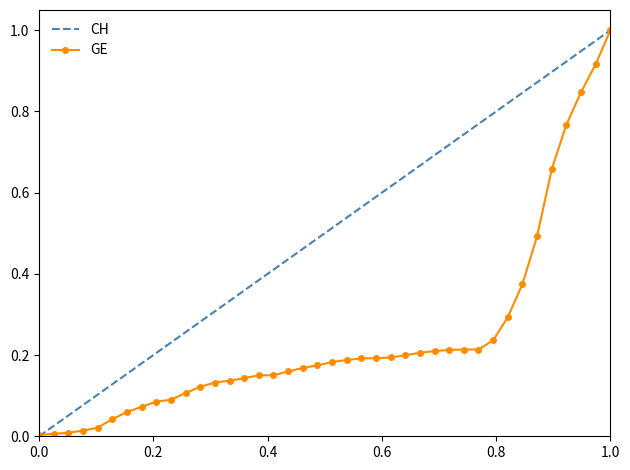

What is the greatest value displayed?

1.0